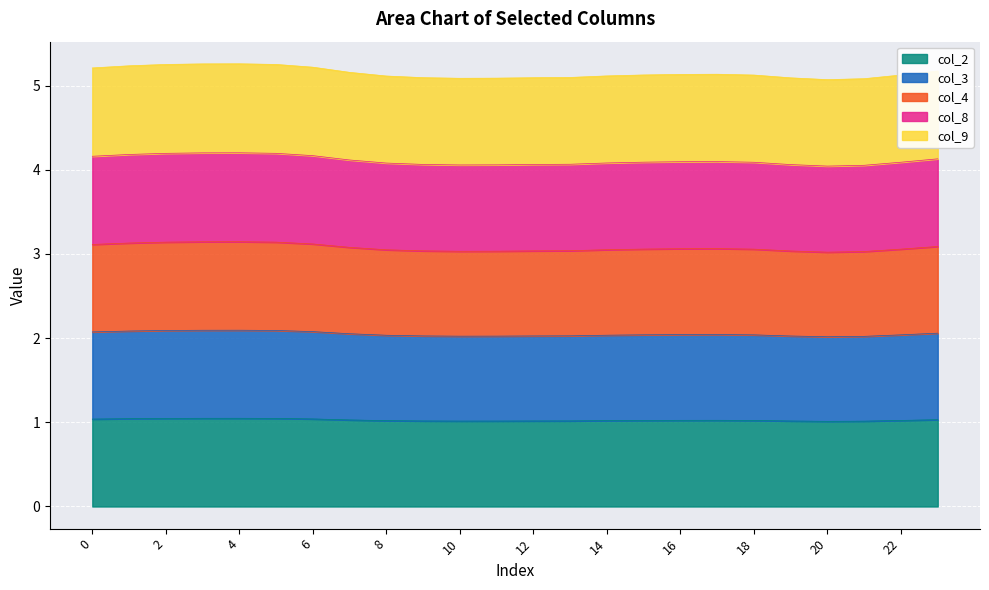

What is the spread (max minus min) of values at 10?

4.1